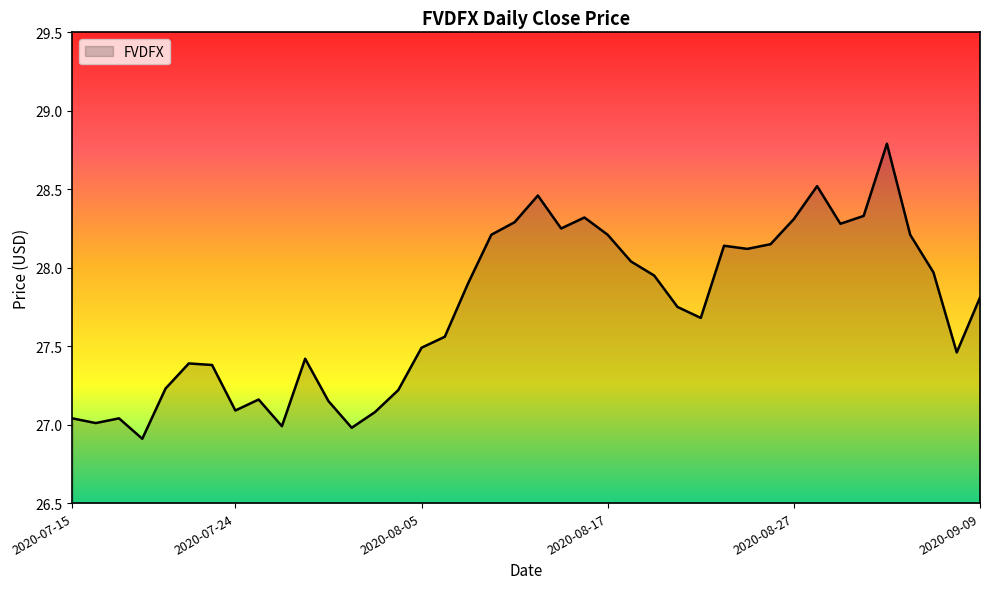

What is the difference between the maximum and minimum values?

1.9